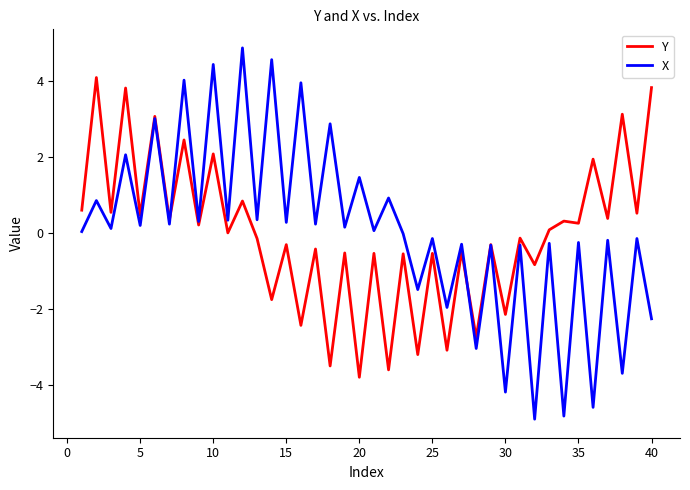

True or false: X and Y cross at least once.

True